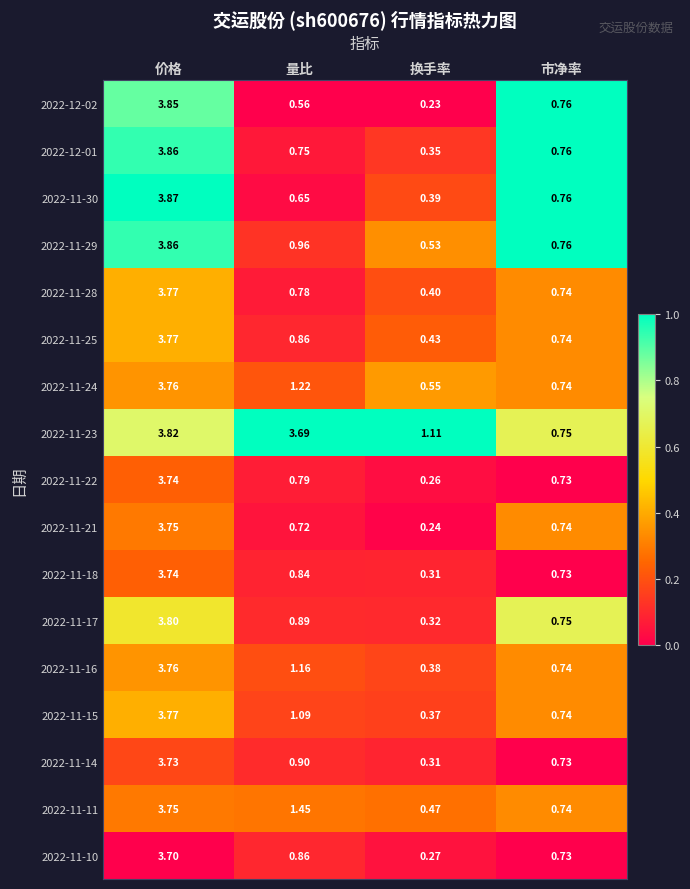

Between 量比 and 换手率, which series saw the biggest shift?

2022-11-23